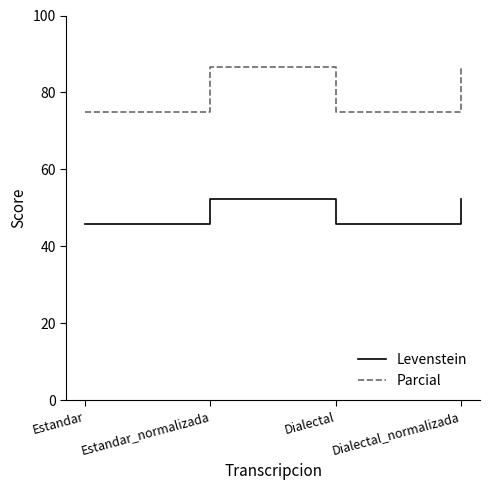

True or false: Levenstein has more than 2 interior local peaks.

False